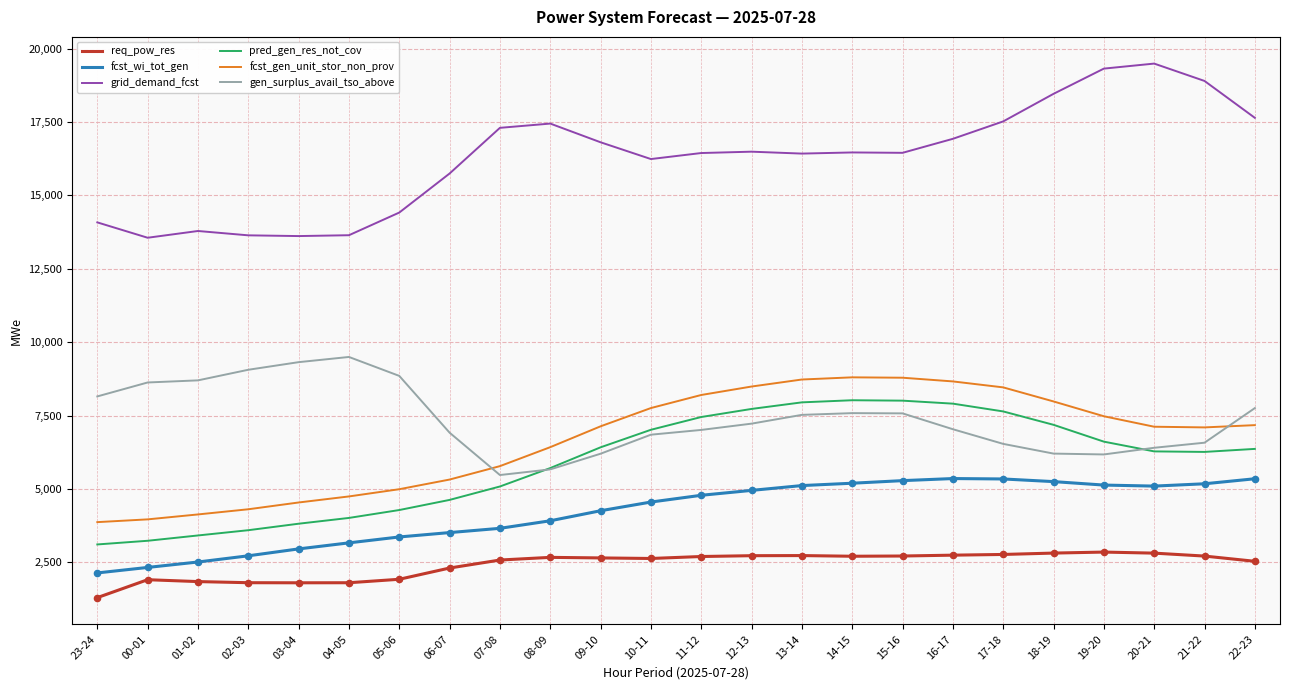

Which series has the largest range (max minus min)?

grid_demand_fcst